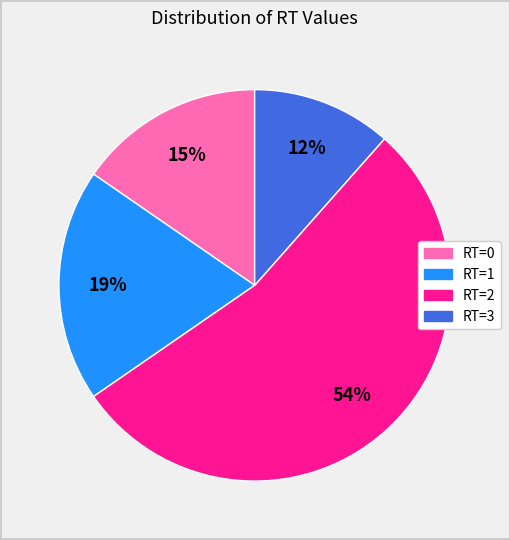

Does any single category account for the majority?

Yes